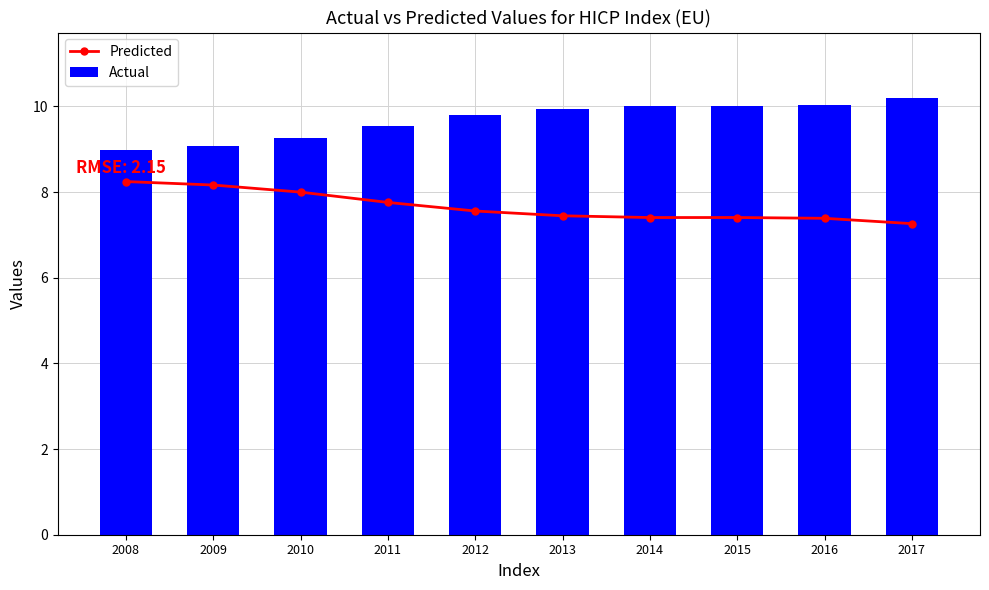

Rank the series by their maximum value, from highest to lowest.

Actual, Predicted